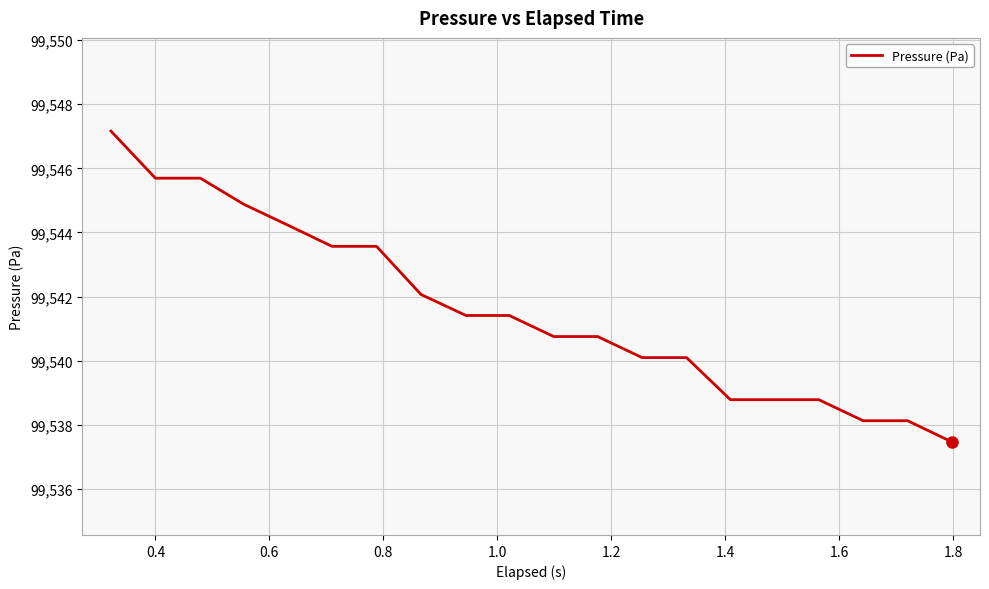

What is the greatest value displayed?

99547.2